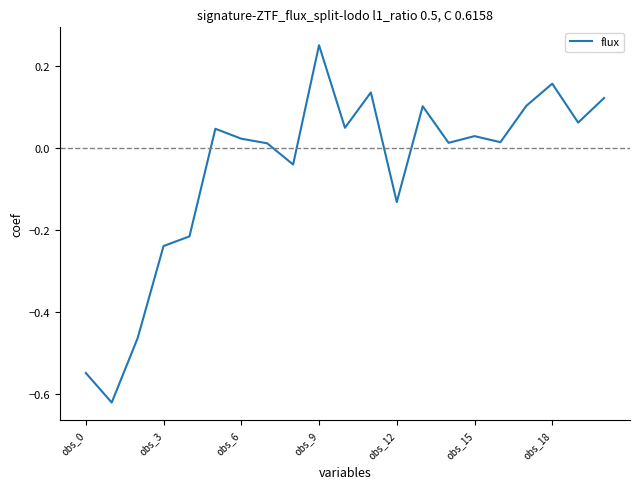

What is the difference between the maximum and minimum values?

0.9